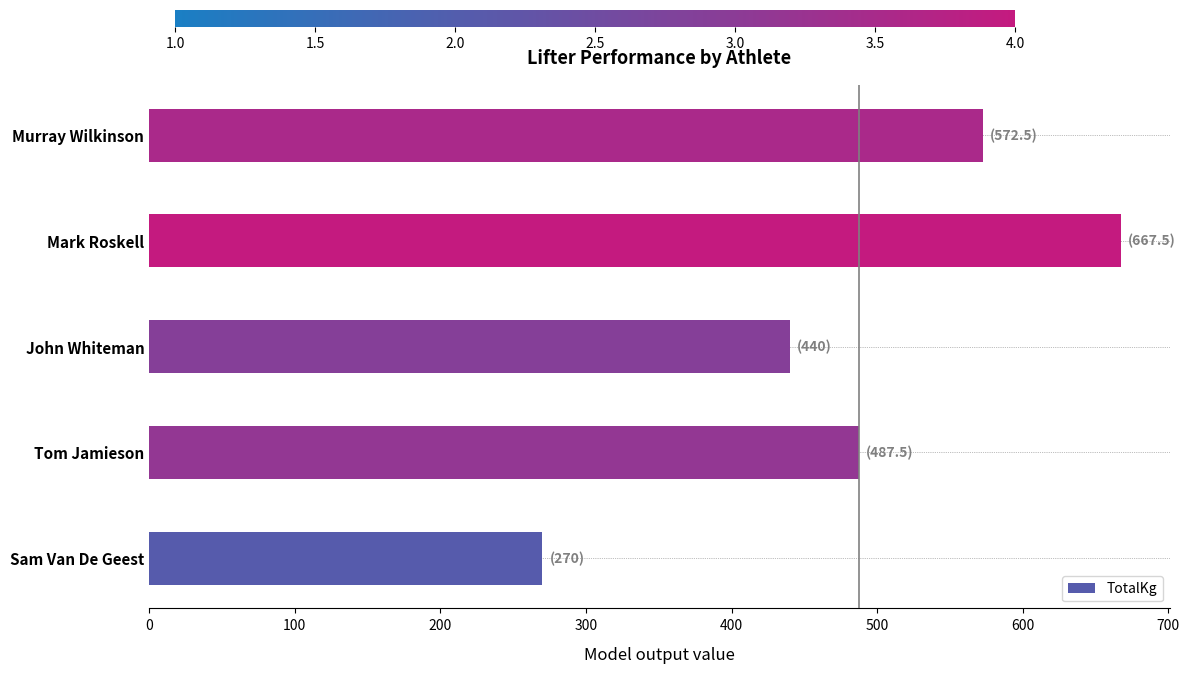

What is the change in value from Tom Jamieson to Mark Roskell?

+180.0